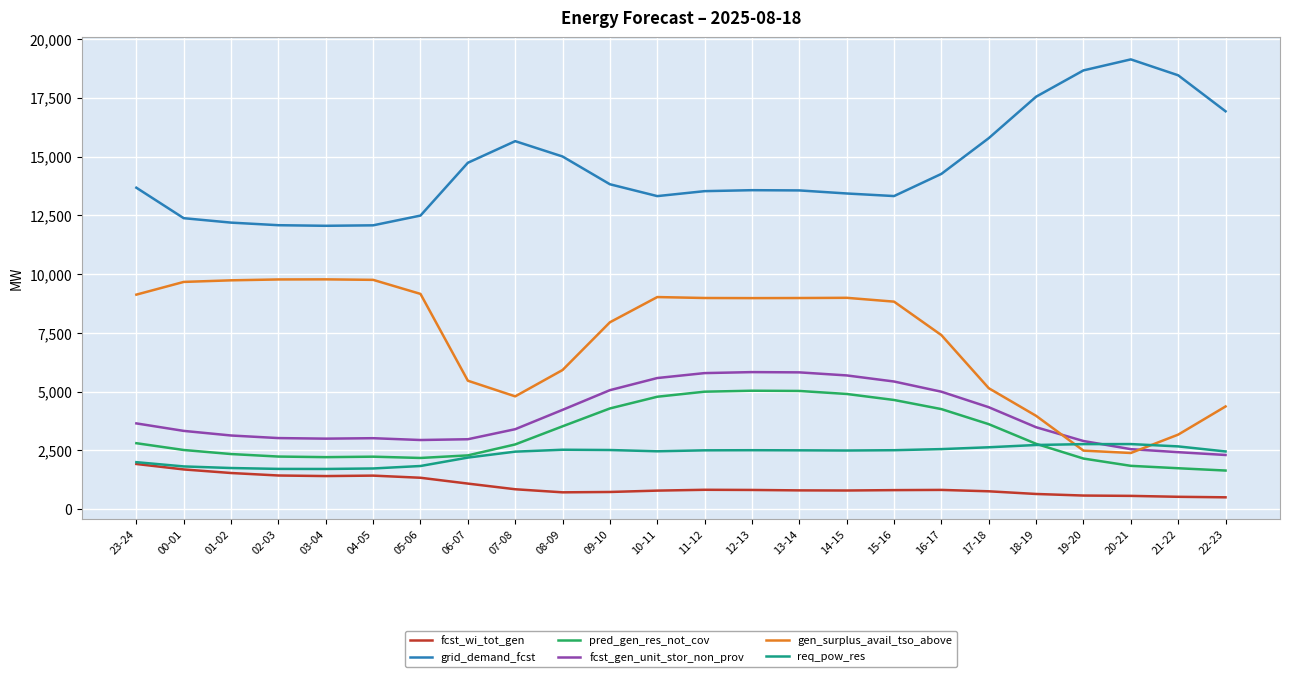

What is the total value across all series at 07-08?

29912